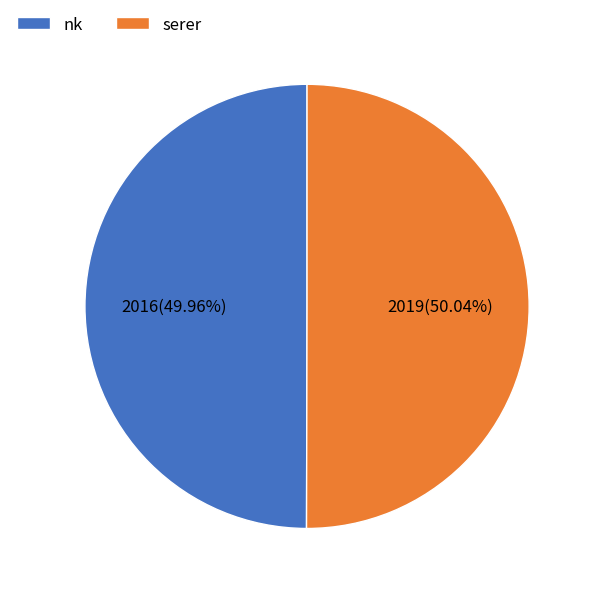

Does any single category account for the majority?

Yes